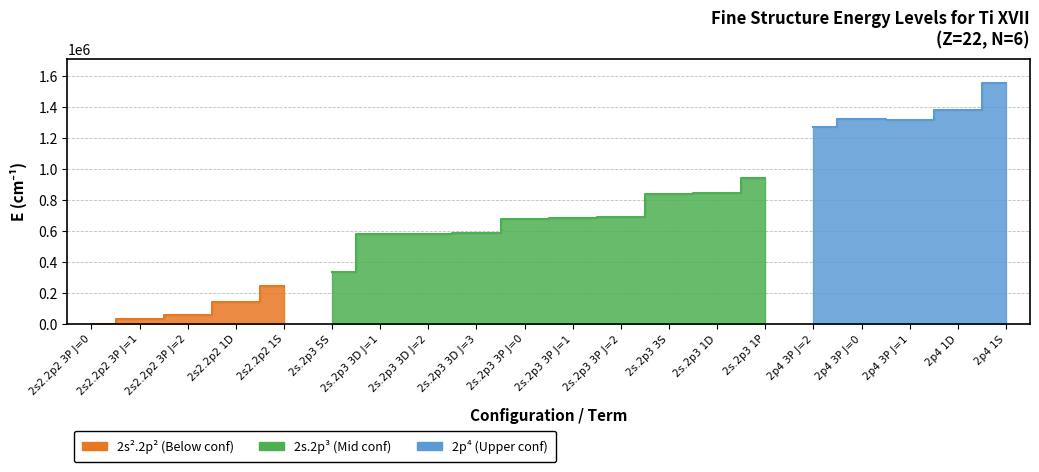

How many data points are above 680910?

9